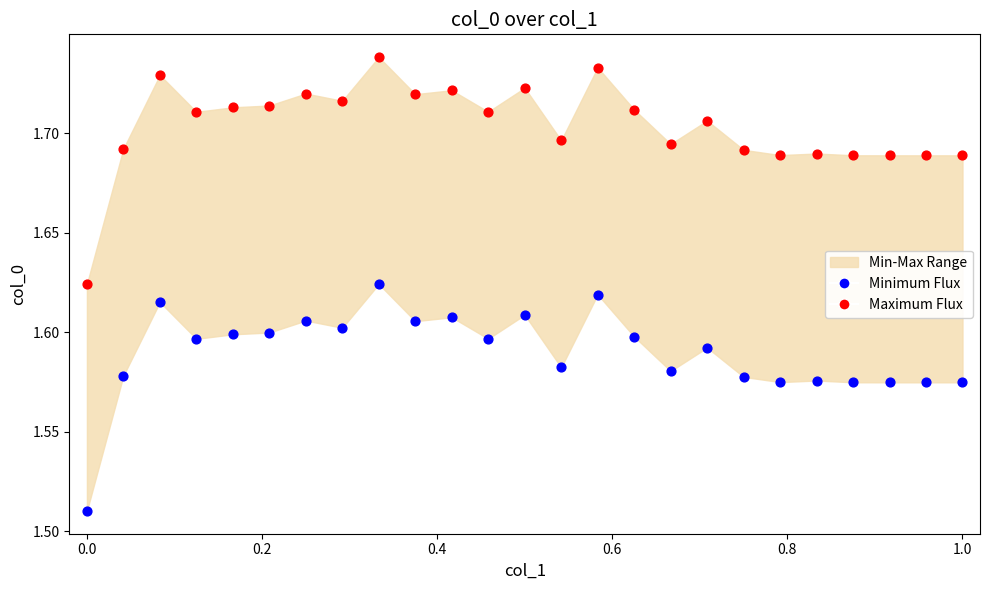

Across all data points, what is the range of X values (max minus min)?

1.0